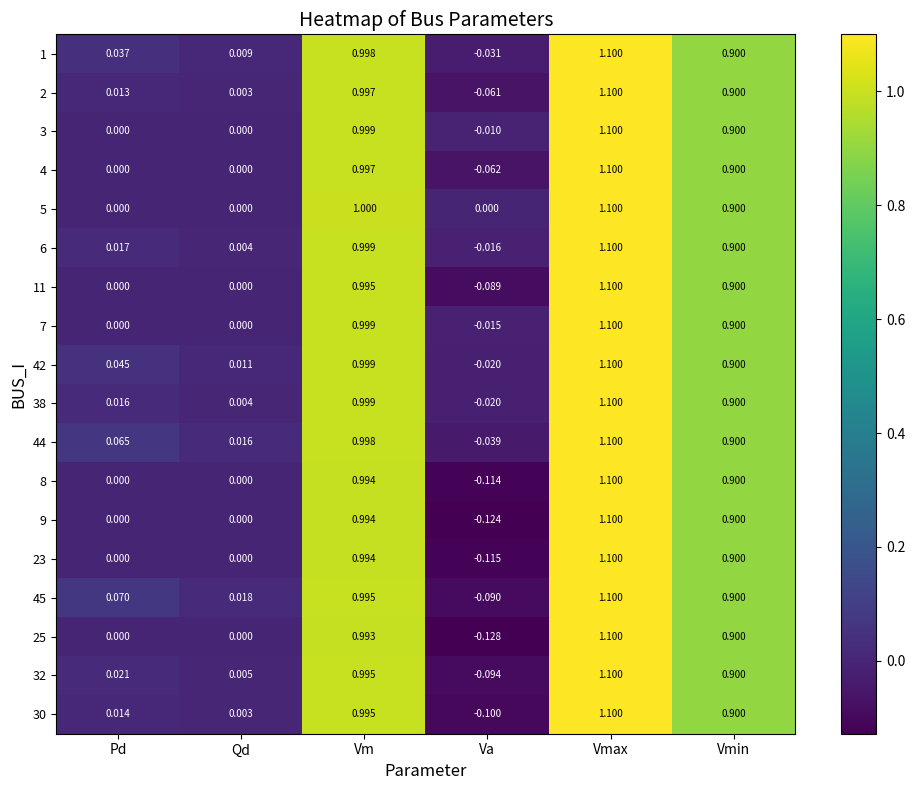

Which category has the highest value in the 3 series?

Vmax